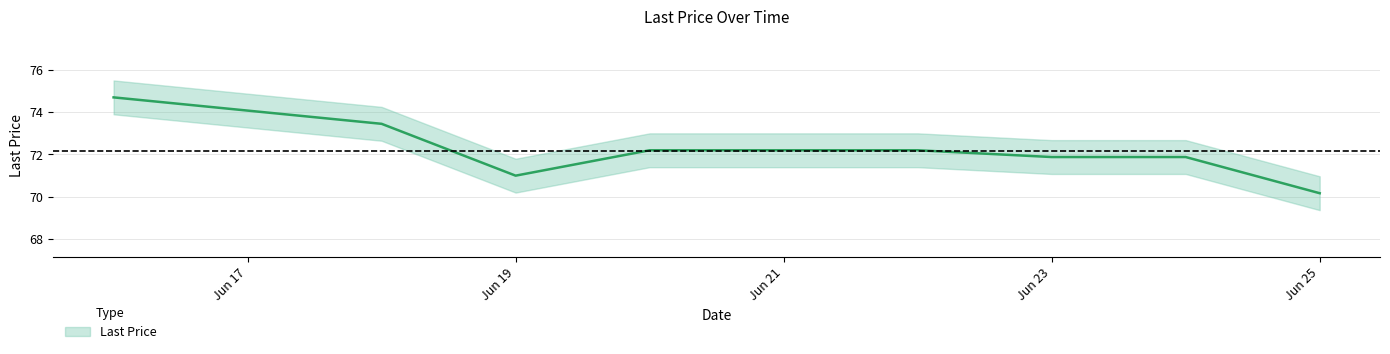

True or false: the data shows 101.5 at 2025-06-18.

False